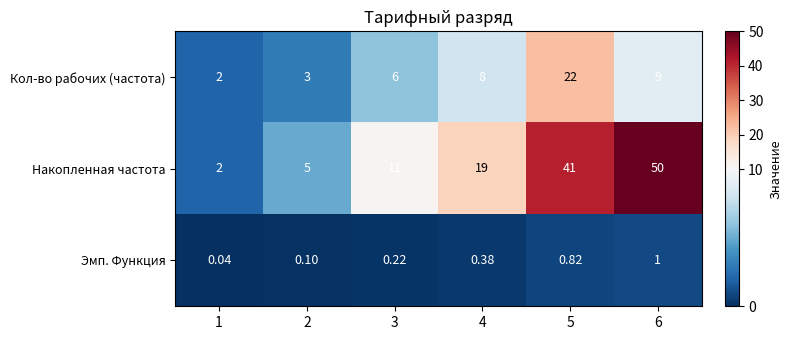

Is the value of Эмп. Функция at 5 greater than the value of Кол-во рабочих (частота) at 5?

No